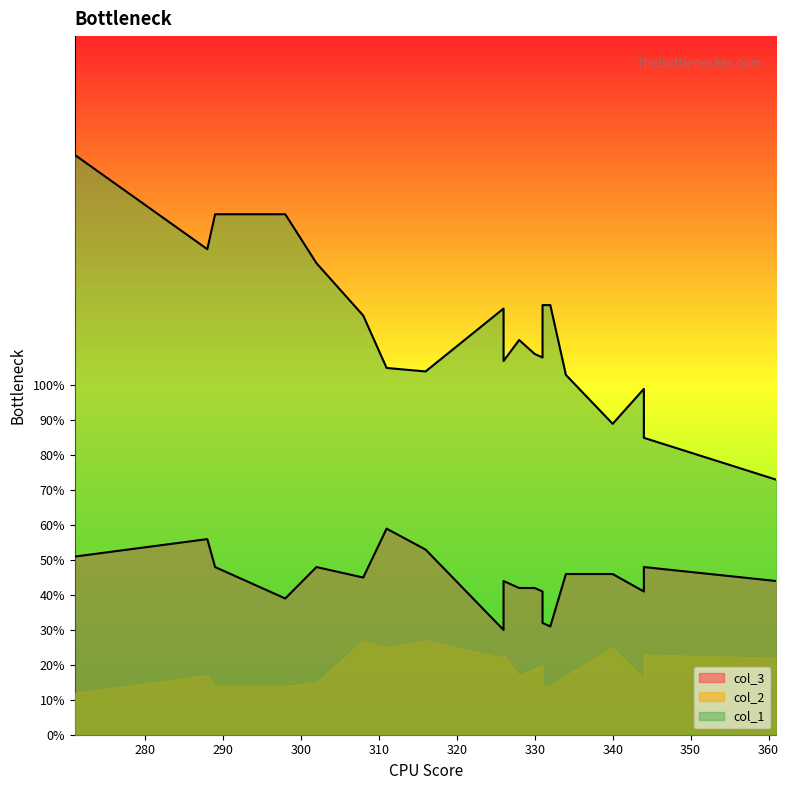

True or false: col_2 and col_3 cross at least once.

False